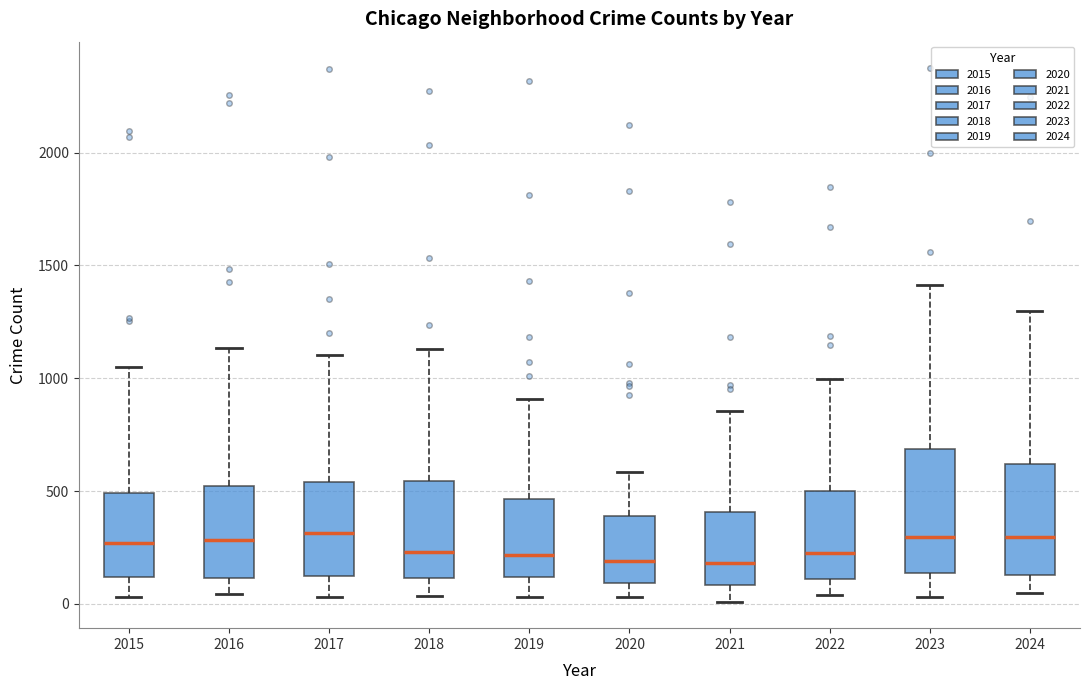

Comparing the boxes themselves (not the whiskers), which one is the tallest?

2023